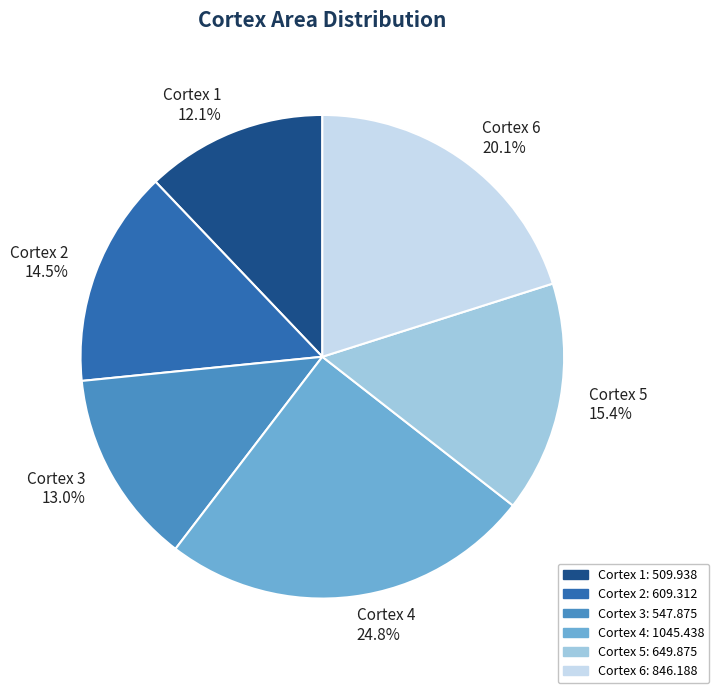

Rank the categories by value from highest to lowest.

Cortex 4, Cortex 6, Cortex 5, Cortex 2, Cortex 3, Cortex 1